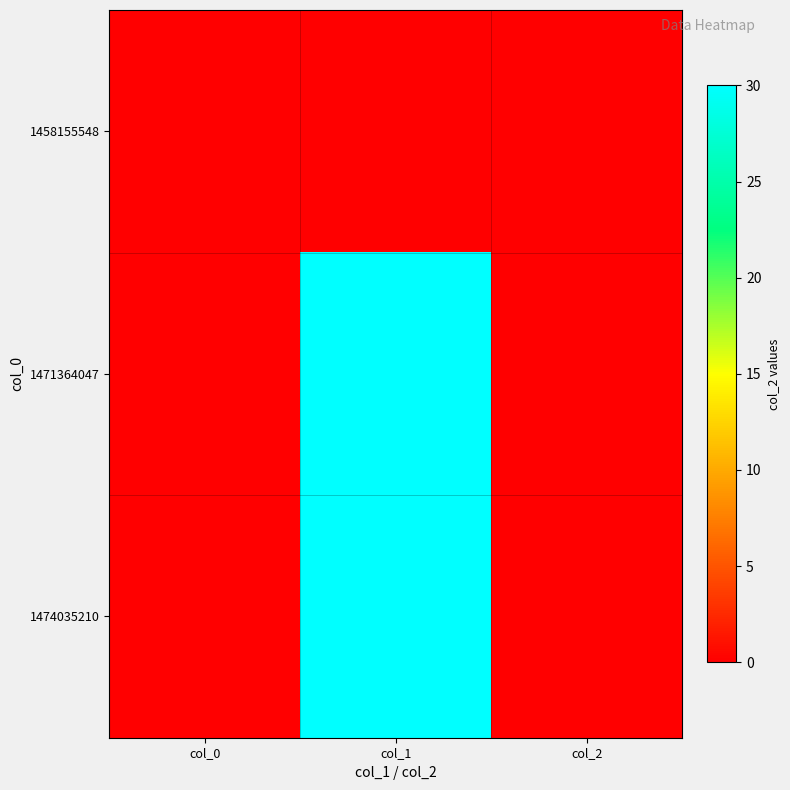

Reading left to right, list all the values displayed in this chart.

1458155548: col_0=0	col_1=0	col_2=0
1471364047: col_0=0	col_1=30	col_2=0
1474035210: col_0=0	col_1=30	col_2=0